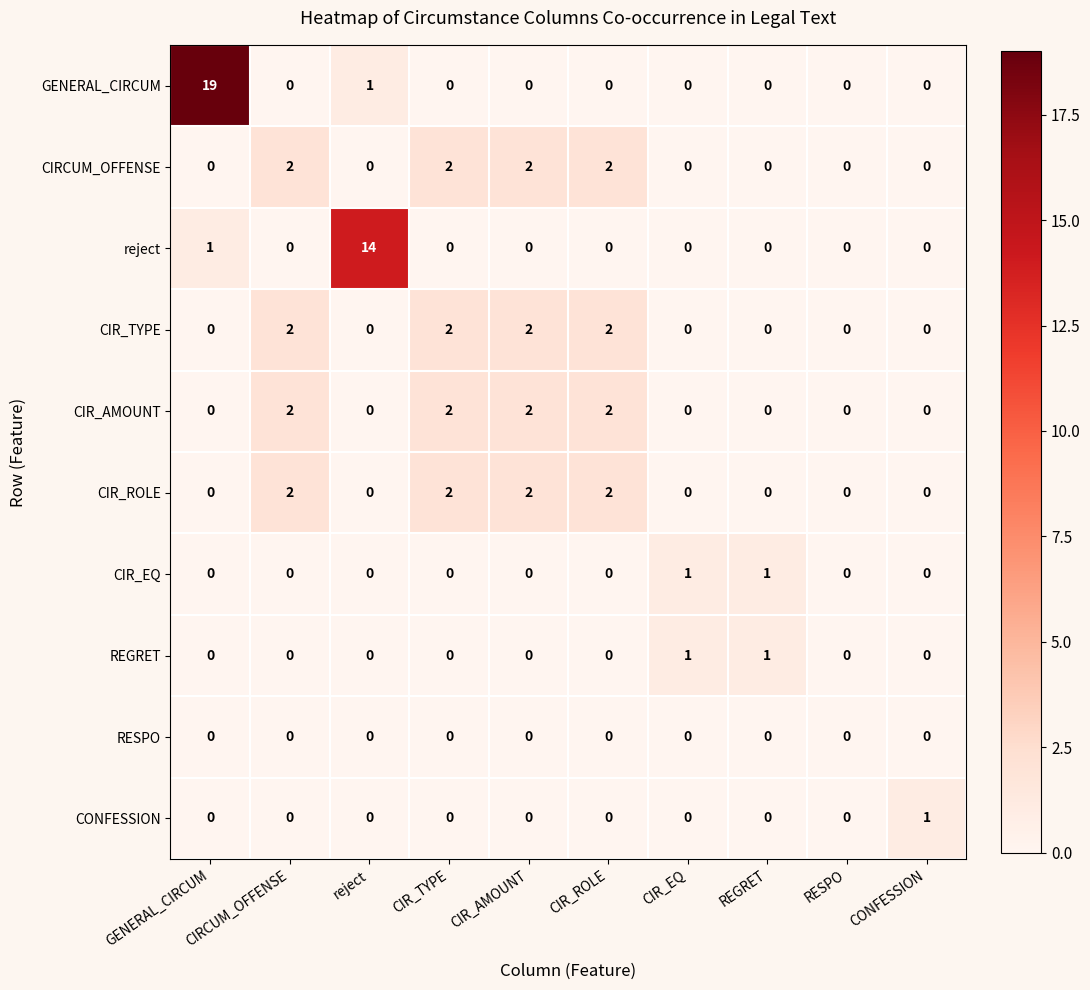

What is the total value across all series at CIR_EQ?

2